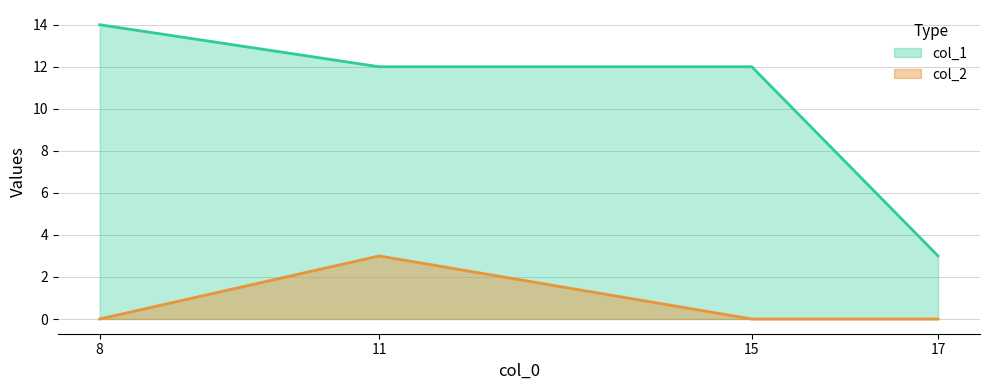

True or false: col_1 and col_2 cross at least once.

False